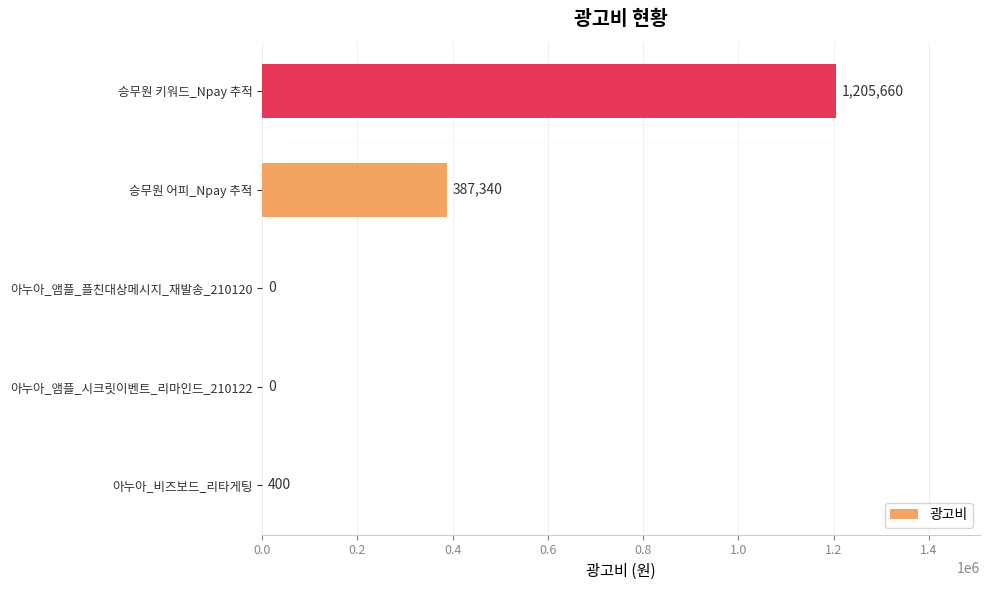

What is the sum of all values?

1593400.0